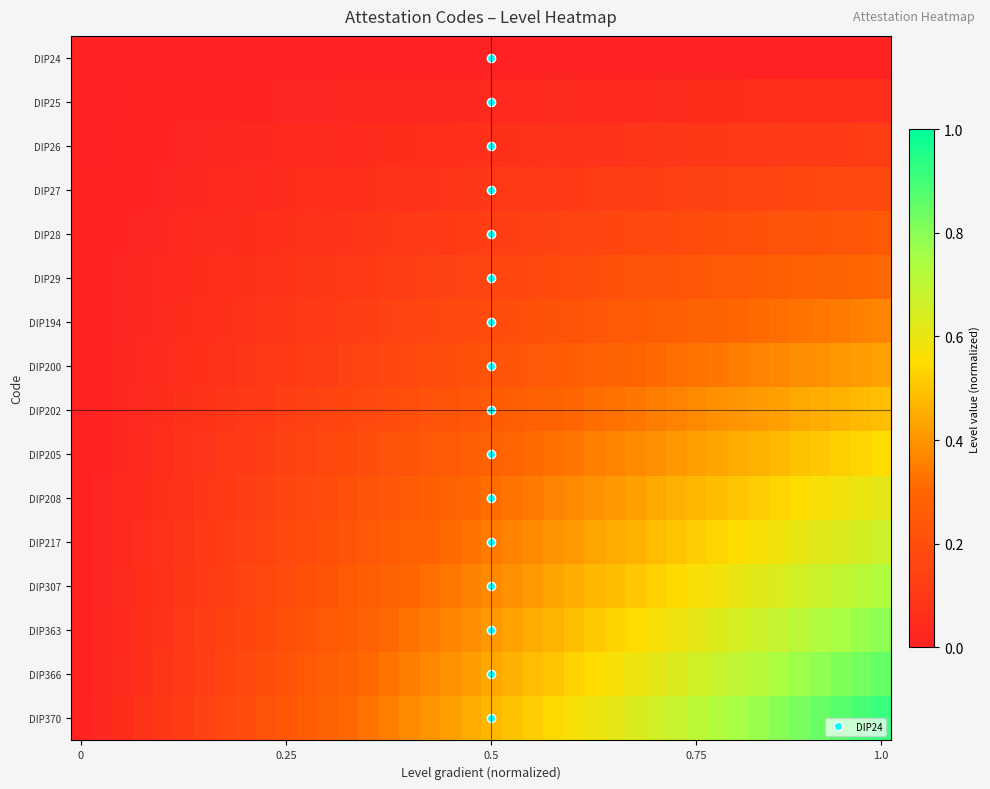

Reading left to right, what are all the values shown in this chart?

DIP24: 0.0	0.0	0.0	0.0	0.0	0.0	0.0	0.0	0.0	0.0	0.0	0.0	0.0	0.0	0.0	0.0	0.0	0.0	0.0	0.0	0.0	0.0	0.0	0.0	0.0	0.0	0.0	0.0	0.0	0.0	0.0	0.0	0.0	0.0	0.0	0.0	0.0	0.0	0.0	0.0
DIP25: 0.0	0.0	0.0	0.0	0.0	0.0	0.0	0.0	0.0	0.0	0.0	0.0	0.0	0.0	0.0	0.0	0.0	0.0	0.0	0.0	0.0	0.0	0.0	0.0	0.0	0.0	0.0	0.0	0.0	0.0	0.0	0.0	0.1	0.1	0.1	0.1	0.1	0.1	0.1	0.1
DIP26: 0.0	0.0	0.0	0.0	0.0	0.0	0.0	0.0	0.0	0.0	0.0	0.0	0.0	0.0	0.0	0.0	0.1	0.1	0.1	0.1	0.1	0.1	0.1	0.1	0.1	0.1	0.1	0.1	0.1	0.1	0.1	0.1	0.1	0.1	0.1	0.1	0.1	0.1	0.1	0.1
DIP27: 0.0	0.0	0.0	0.0	0.0	0.0	0.0	0.0	0.0	0.0	0.0	0.1	0.1	0.1	0.1	0.1	0.1	0.1	0.1	0.1	0.1	0.1	0.1	0.1	0.1	0.1	0.1	0.1	0.1	0.1	0.1	0.1	0.2	0.2	0.2	0.2	0.2	0.2	0.2	0.2
DIP28: 0.0	0.0	0.0	0.0	0.0	0.0	0.0	0.0	0.1	0.1	0.1	0.1	0.1	0.1	0.1	0.1	0.1	0.1	0.1	0.1	0.1	0.1	0.1	0.1	0.1	0.2	0.2	0.2	0.2	0.2	0.2	0.2	0.2	0.2	0.2	0.2	0.2	0.2	0.2	0.2
DIP29: 0.0	0.0	0.0	0.0	0.0	0.0	0.0	0.1	0.1	0.1	0.1	0.1	0.1	0.1	0.1	0.1	0.1	0.1	0.1	0.1	0.2	0.2	0.2	0.2	0.2	0.2	0.2	0.2	0.2	0.2	0.2	0.2	0.2	0.3	0.3	0.3	0.3	0.3	0.3	0.3
DIP194: 0.0	0.0	0.0	0.0	0.0	0.0	0.1	0.1	0.1	0.1	0.1	0.1	0.1	0.1	0.1	0.1	0.2	0.2	0.2	0.2	0.2	0.2	0.2	0.2	0.2	0.2	0.2	0.3	0.3	0.3	0.3	0.3	0.3	0.3	0.3	0.3	0.3	0.3	0.4	0.4
DIP200: 0.0	0.0	0.0	0.0	0.0	0.1	0.1	0.1	0.1	0.1	0.1	0.1	0.1	0.1	0.2	0.2	0.2	0.2	0.2	0.2	0.2	0.2	0.2	0.3	0.3	0.3	0.3	0.3	0.3	0.3	0.3	0.3	0.4	0.4	0.4	0.4	0.4	0.4	0.4	0.4
DIP202: 0.0	0.0	0.0	0.0	0.1	0.1	0.1	0.1	0.1	0.1	0.1	0.1	0.1	0.2	0.2	0.2	0.2	0.2	0.2	0.2	0.2	0.3	0.3	0.3	0.3	0.3	0.3	0.3	0.3	0.4	0.4	0.4	0.4	0.4	0.4	0.4	0.5	0.5	0.5	0.5
DIP205: 0.0	0.0	0.0	0.0	0.1	0.1	0.1	0.1	0.1	0.1	0.1	0.2	0.2	0.2	0.2	0.2	0.2	0.2	0.3	0.3	0.3	0.3	0.3	0.3	0.3	0.4	0.4	0.4	0.4	0.4	0.4	0.4	0.5	0.5	0.5	0.5	0.5	0.5	0.5	0.5
DIP208: 0.0	0.0	0.0	0.0	0.1	0.1	0.1	0.1	0.1	0.1	0.2	0.2	0.2	0.2	0.2	0.2	0.2	0.3	0.3	0.3	0.3	0.3	0.3	0.4	0.4	0.4	0.4	0.4	0.4	0.5	0.5	0.5	0.5	0.5	0.5	0.5	0.6	0.6	0.6	0.6
DIP217: 0.0	0.0	0.0	0.1	0.1	0.1	0.1	0.1	0.1	0.2	0.2	0.2	0.2	0.2	0.2	0.3	0.3	0.3	0.3	0.3	0.3	0.4	0.4	0.4	0.4	0.4	0.4	0.5	0.5	0.5	0.5	0.5	0.6	0.6	0.6	0.6	0.6	0.6	0.7	0.7
DIP307: 0.0	0.0	0.0	0.1	0.1	0.1	0.1	0.1	0.2	0.2	0.2	0.2	0.2	0.2	0.3	0.3	0.3	0.3	0.3	0.4	0.4	0.4	0.4	0.4	0.4	0.5	0.5	0.5	0.5	0.5	0.6	0.6	0.6	0.6	0.6	0.7	0.7	0.7	0.7	0.7
DIP363: 0.0	0.0	0.0	0.1	0.1	0.1	0.1	0.1	0.2	0.2	0.2	0.2	0.2	0.3	0.3	0.3	0.3	0.3	0.4	0.4	0.4	0.4	0.4	0.5	0.5	0.5	0.5	0.5	0.6	0.6	0.6	0.6	0.7	0.7	0.7	0.7	0.7	0.8	0.8	0.8
DIP366: 0.0	0.0	0.0	0.1	0.1	0.1	0.1	0.2	0.2	0.2	0.2	0.2	0.3	0.3	0.3	0.3	0.4	0.4	0.4	0.4	0.4	0.5	0.5	0.5	0.5	0.5	0.6	0.6	0.6	0.6	0.7	0.7	0.7	0.7	0.7	0.8	0.8	0.8	0.8	0.9
DIP370: 0.0	0.0	0.0	0.1	0.1	0.1	0.1	0.2	0.2	0.2	0.2	0.3	0.3	0.3	0.3	0.4	0.4	0.4	0.4	0.4	0.5	0.5	0.5	0.5	0.6	0.6	0.6	0.6	0.7	0.7	0.7	0.7	0.8	0.8	0.8	0.8	0.8	0.9	0.9	0.9